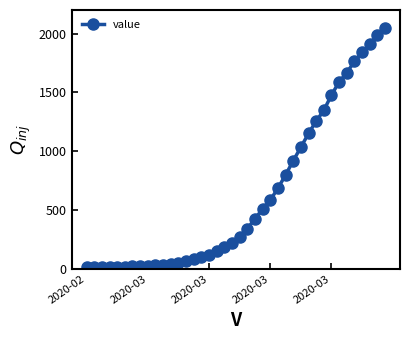

What is the sum of all values?

24864